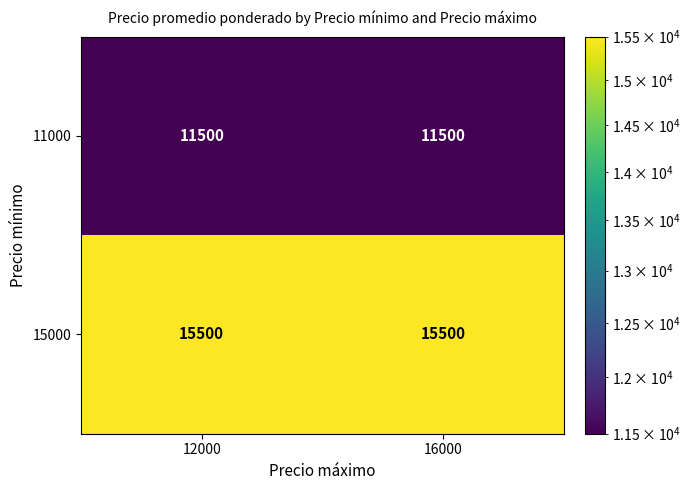

Reading left to right, what are all the values shown in this chart?

11000: 12000=11500	16000=11500
15000: 12000=15500	16000=15500